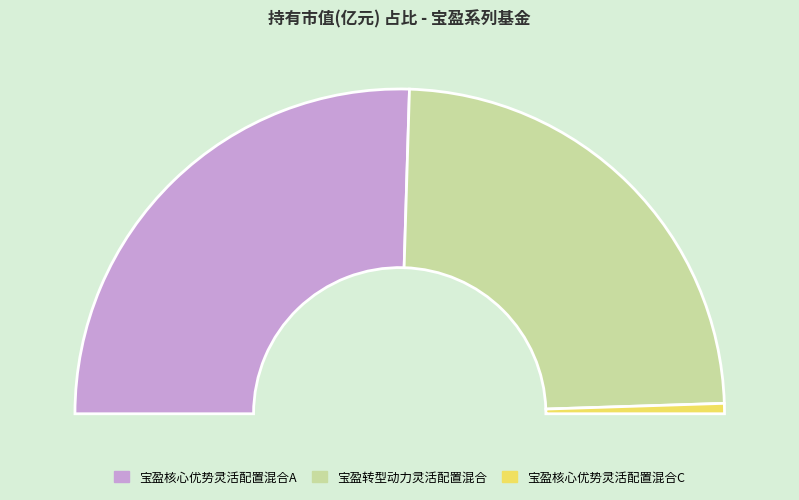

What is the smallest slice in the pie chart?

宝盈核心优势灵活配置混合C